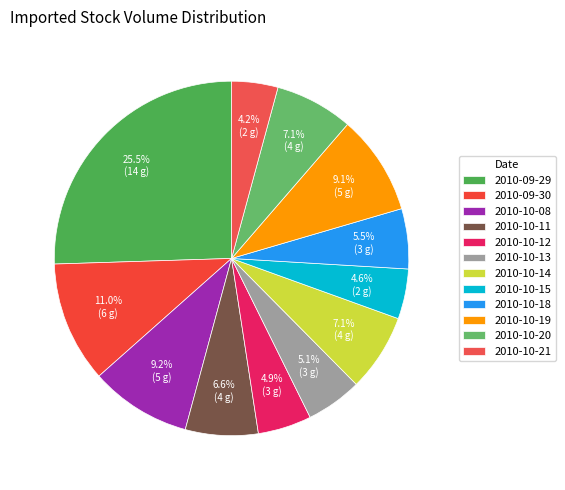

Is 2010-10-21 the majority of the pie?

No